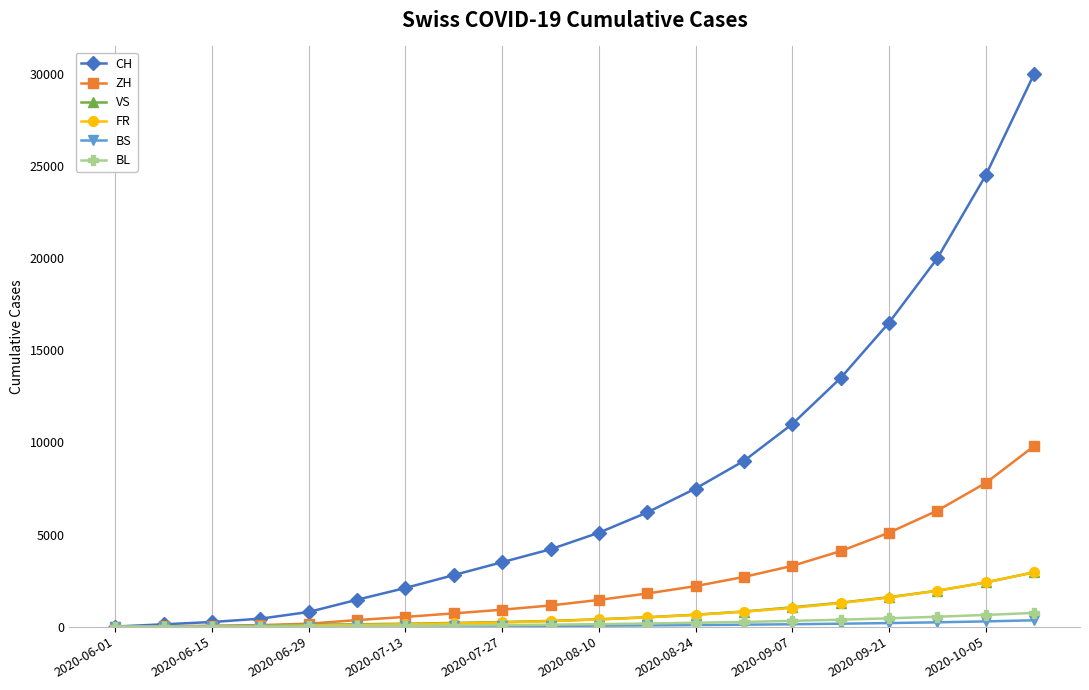

What is the average value of the VS series?

744